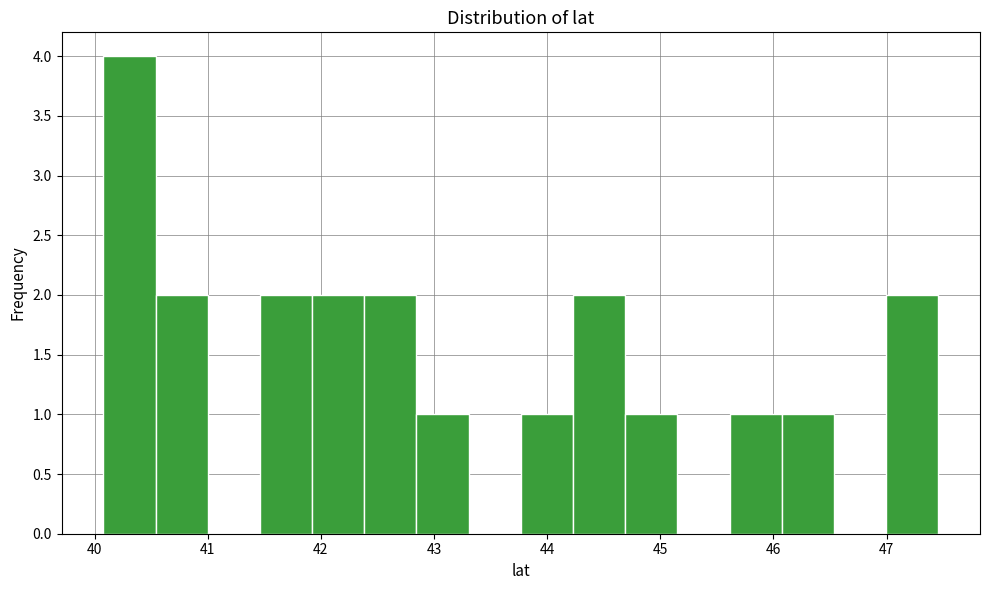

Reading left to right, list every bar in this chart as the range it spans on the x-axis followed by its height. Neither the bar edges nor the heights are printed on the chart, so give them approximately, as read against the axes.

40.1 to 40.5: 4
40.5 to 41.0: 2
41.0 to 41.5: 0
41.5 to 41.9: 2
41.9 to 42.4: 2
42.4 to 42.8: 2
42.8 to 43.3: 1
43.3 to 43.8: 0
43.8 to 44.2: 1
44.2 to 44.7: 2
44.7 to 45.2: 1
45.2 to 45.6: 0
45.6 to 46.1: 1
46.1 to 46.5: 1
46.5 to 47.0: 0
47.0 to 47.5: 2